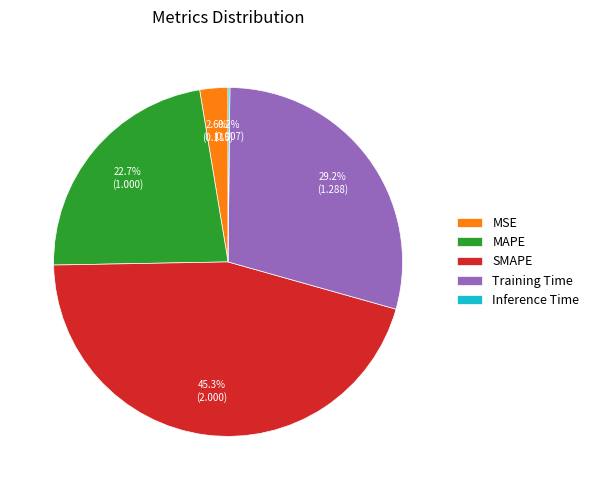

What portion of the pie excludes MAPE?

77.3%